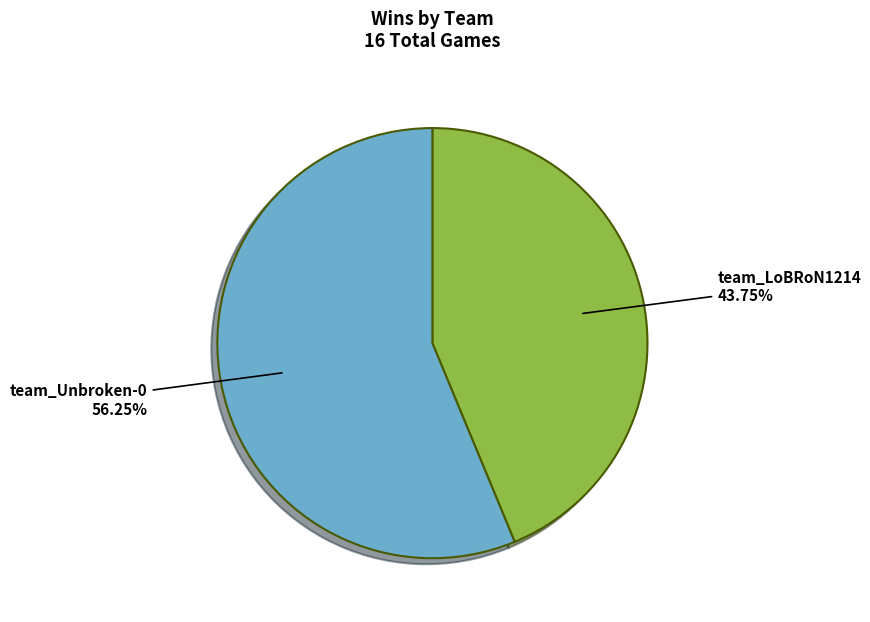

Does any single category account for the majority?

Yes